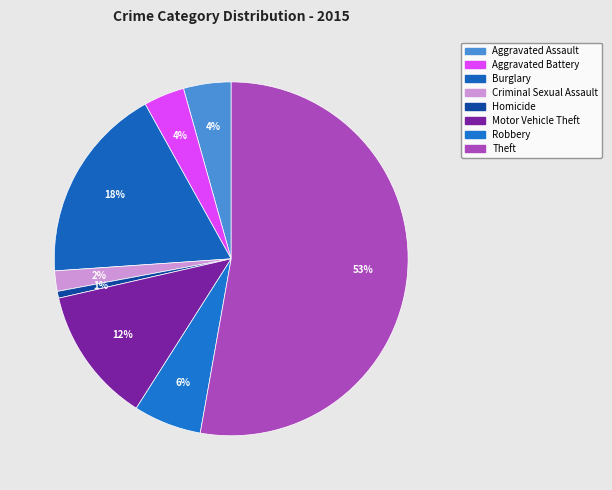

Which category has the smallest portion of the pie?

Homicide